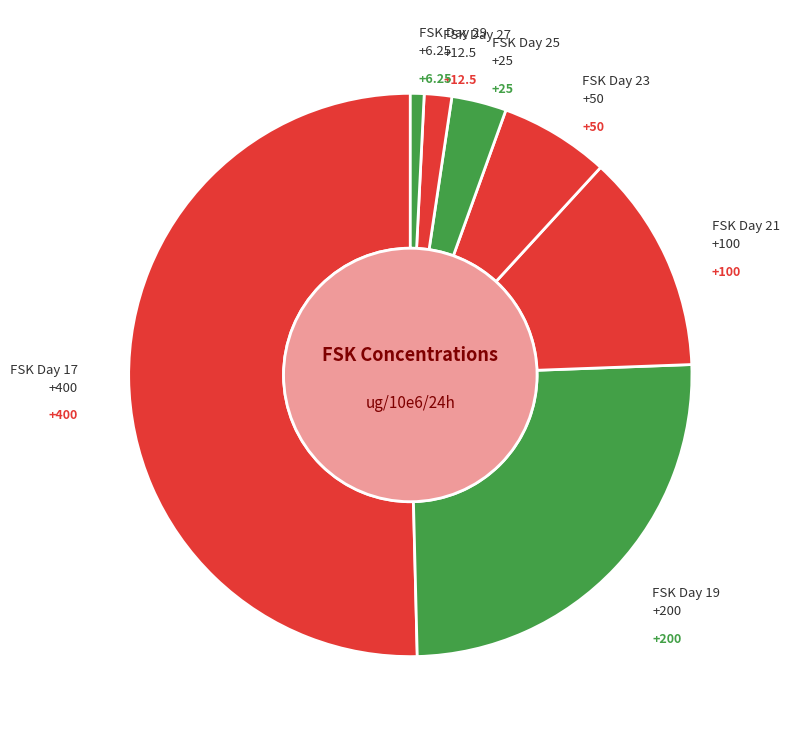

Count the number of slices in the pie.

7